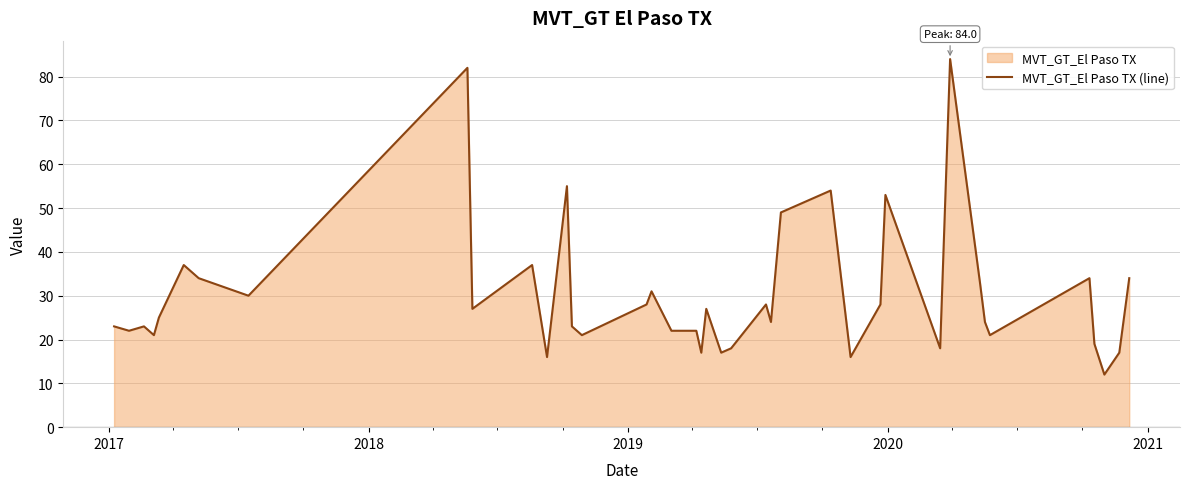

What is the minimum value shown in the chart?

12